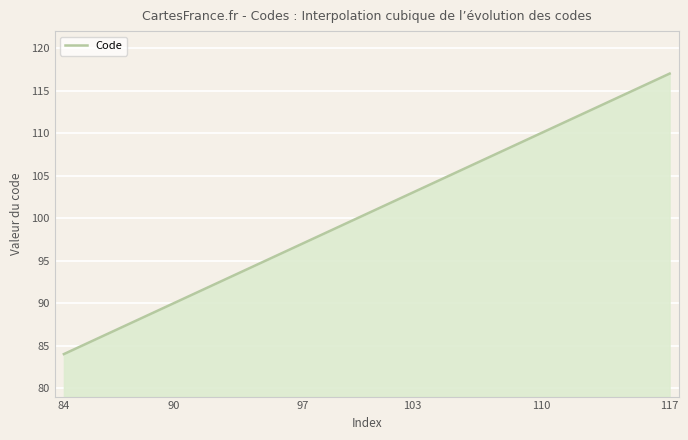

What is the difference between the maximum and minimum values?

33.0